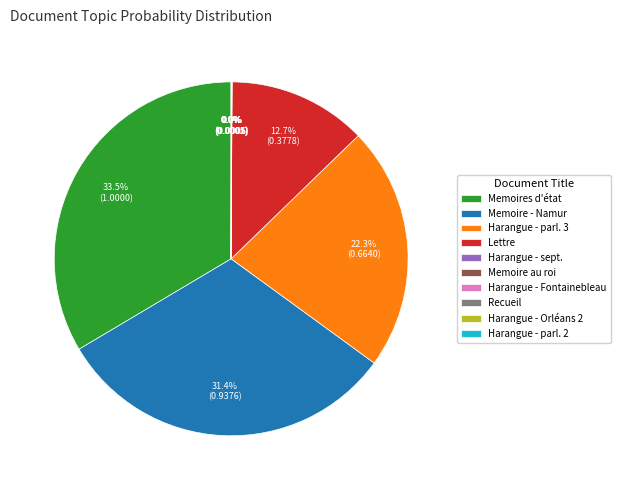

What portion of the pie excludes Memoires d'état?

66.5%